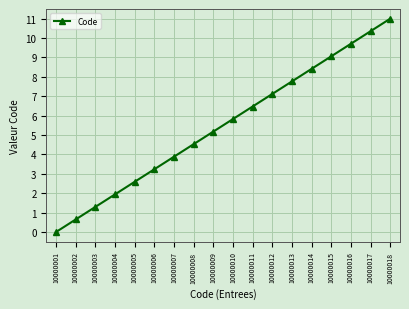

The chart shows a value of 2.9 at 10000011. True or false?

False